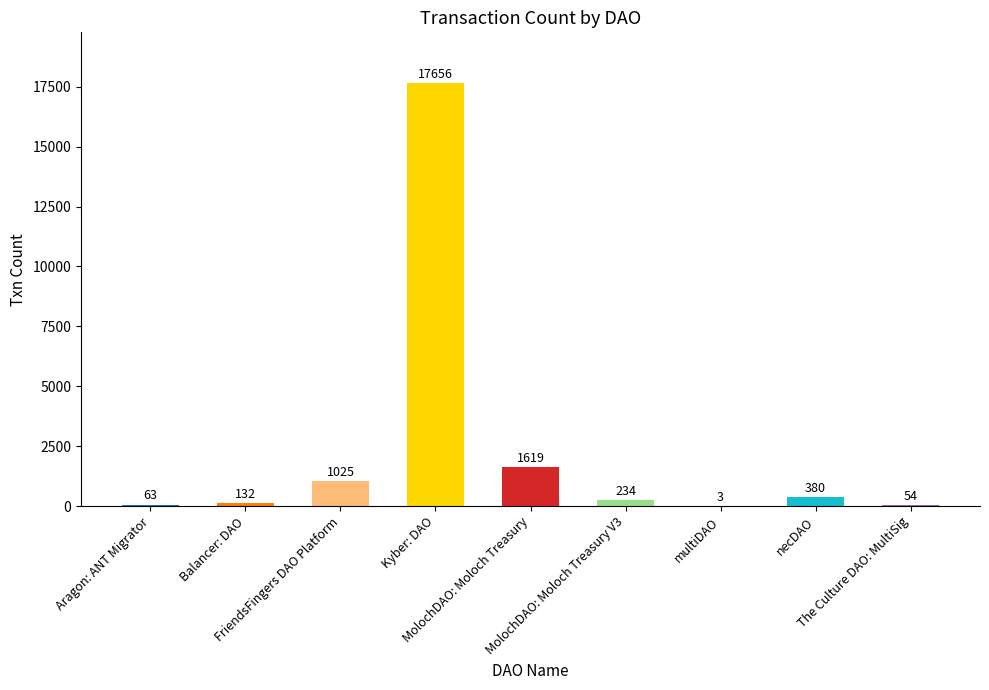

What is the maximum value shown in the chart?

17656